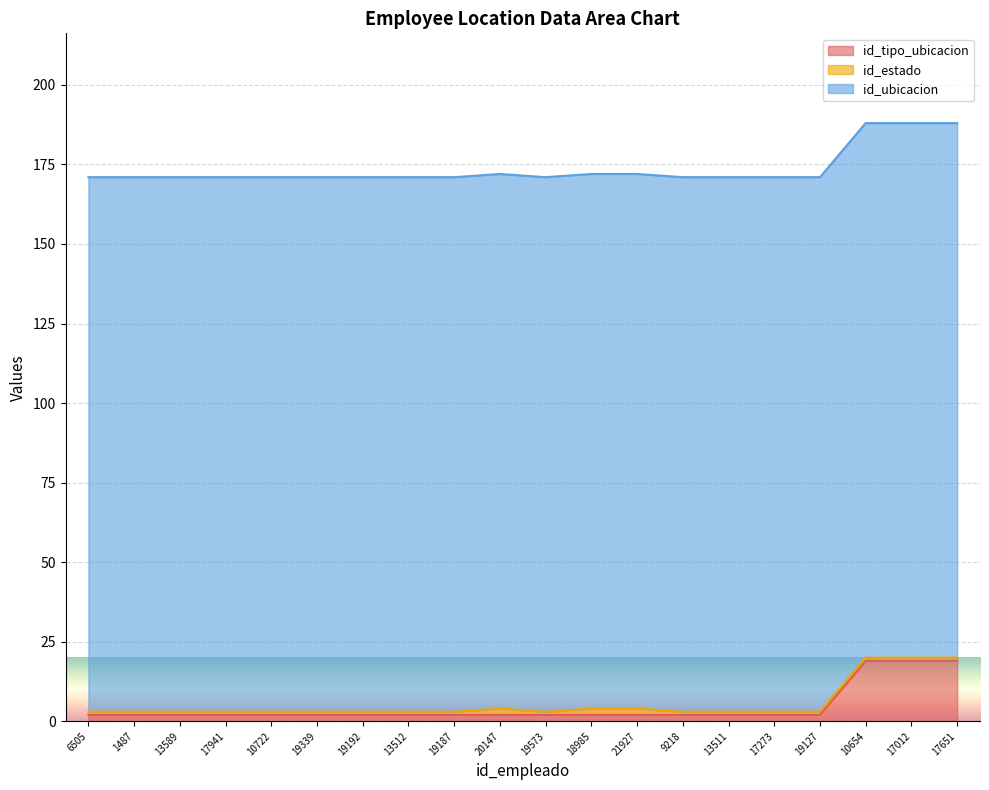

What position from the right is 19339?

15